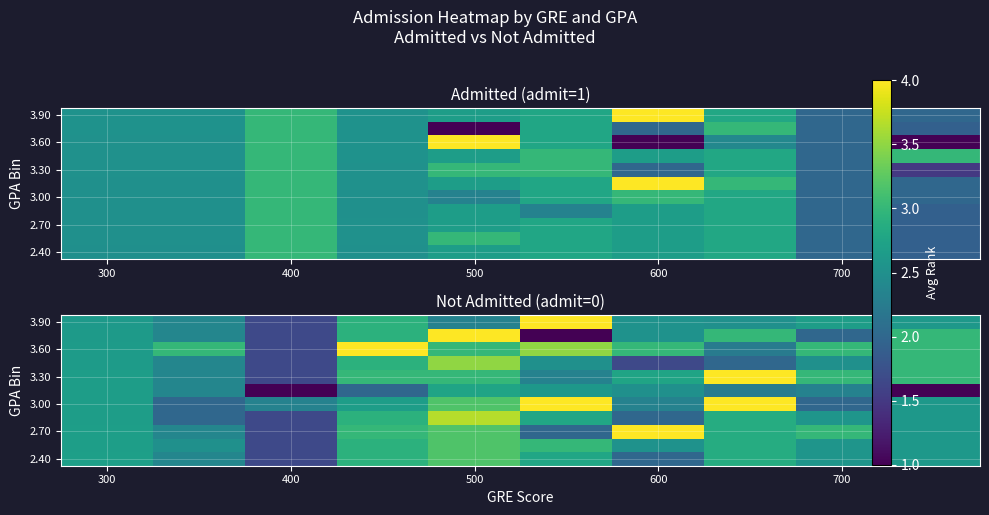

How many distinct data groups are displayed?

11